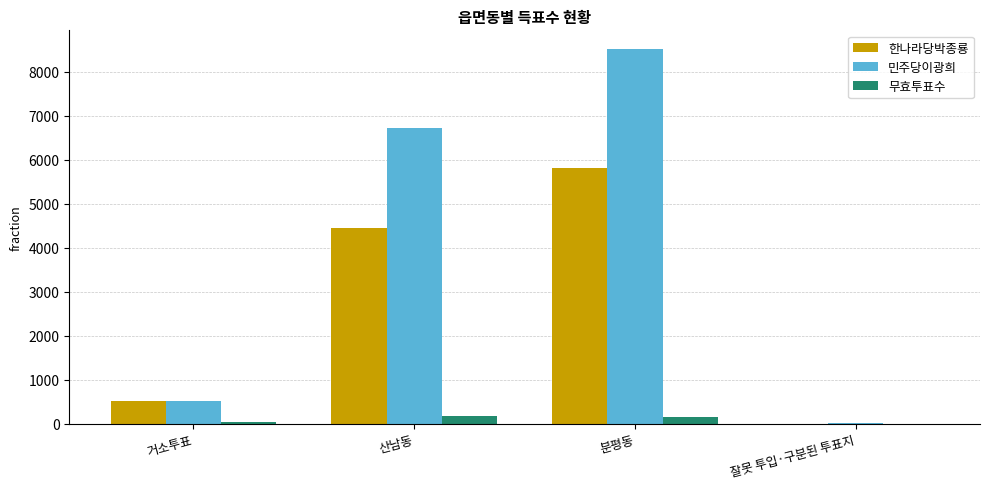

At which label is 한나라당박종룡 closest to 2905?

산남동